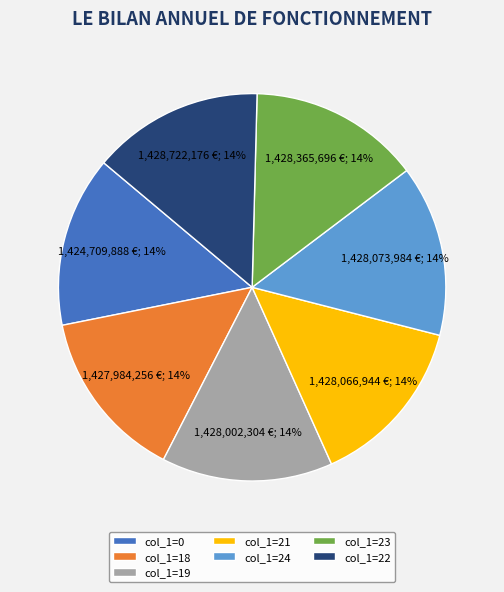

To the nearest percent, what percentage of the pie is col_1=23?

14%